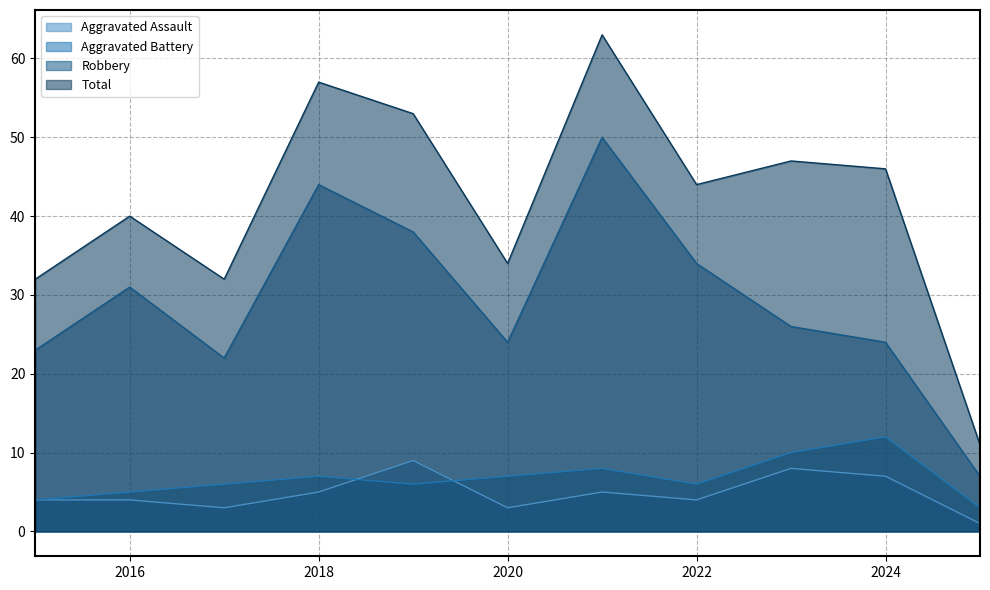

In Robbery, how many points are lower than both neighbors (excluding endpoints)?

2